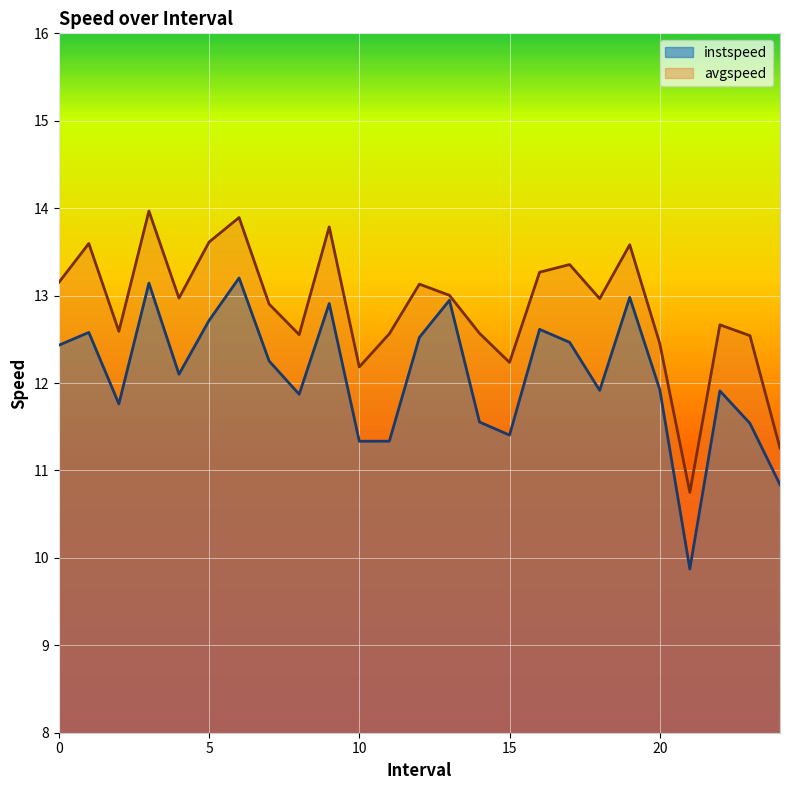

What is the spread (max minus min) of values at 2.0?

0.8